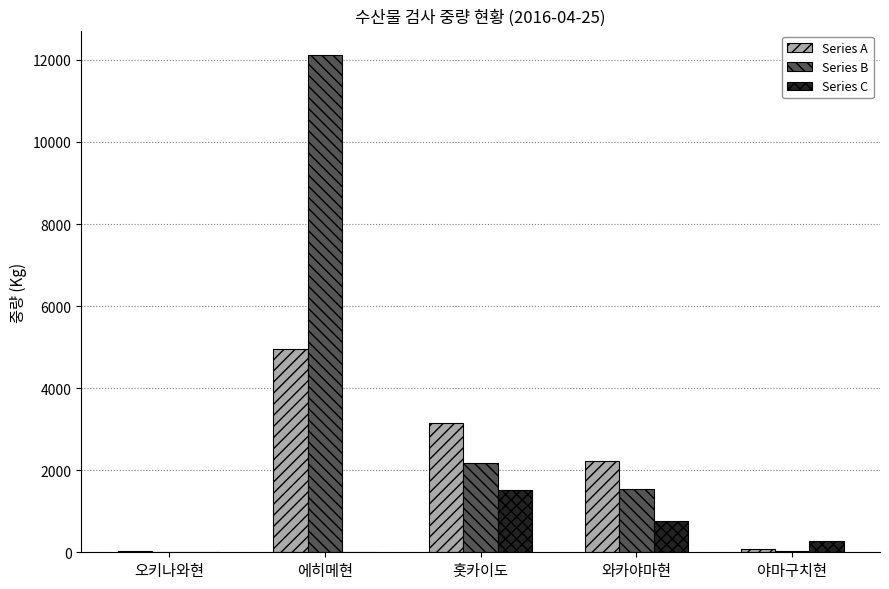

Read the Series B value at 에히메현, to the nearest 100.

12100